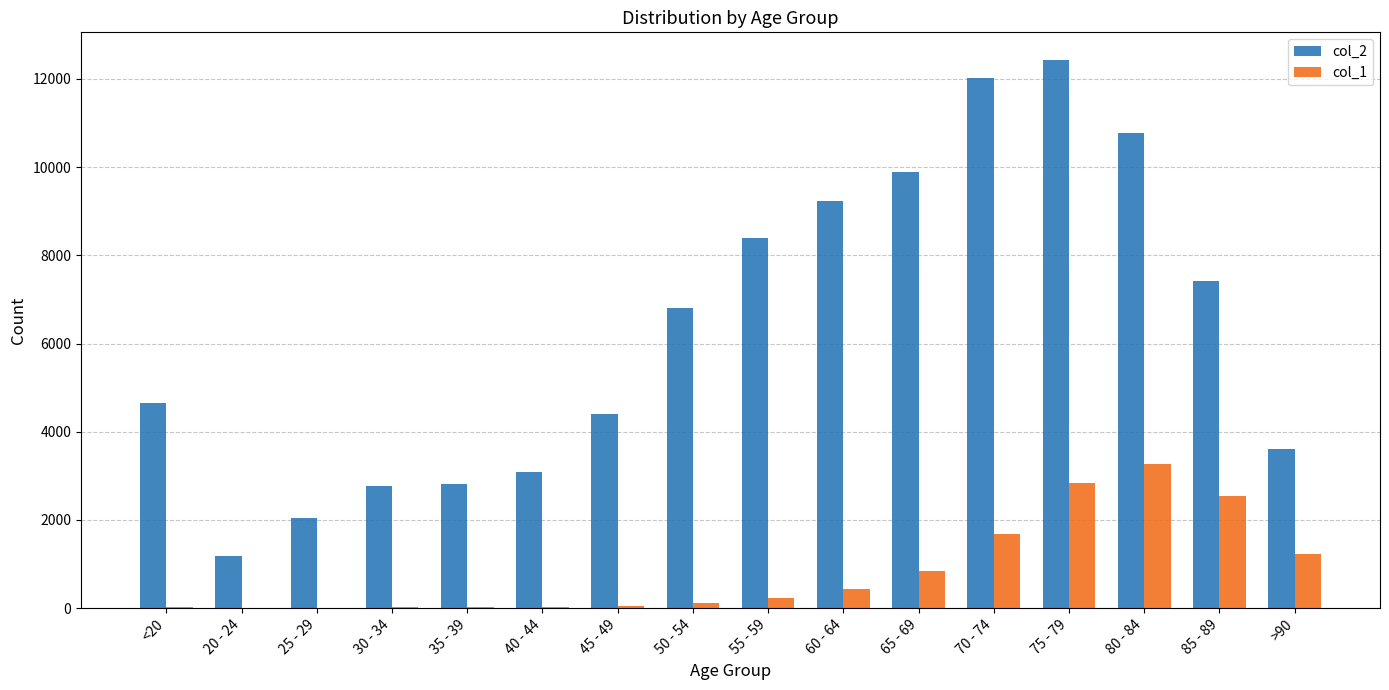

What is the maximum value shown in the chart?

12434